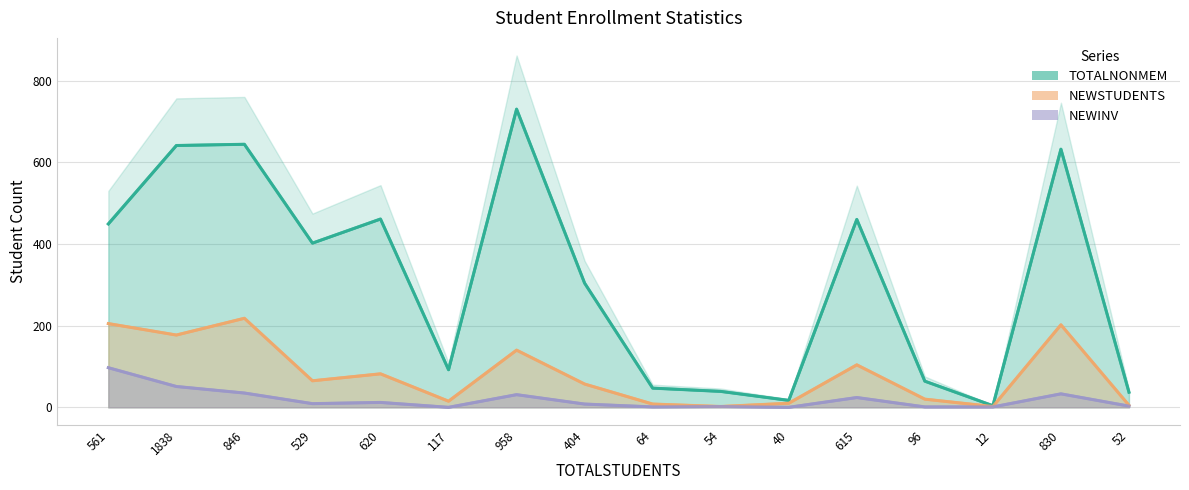

At how many categories does at least one series exceed 27?

14